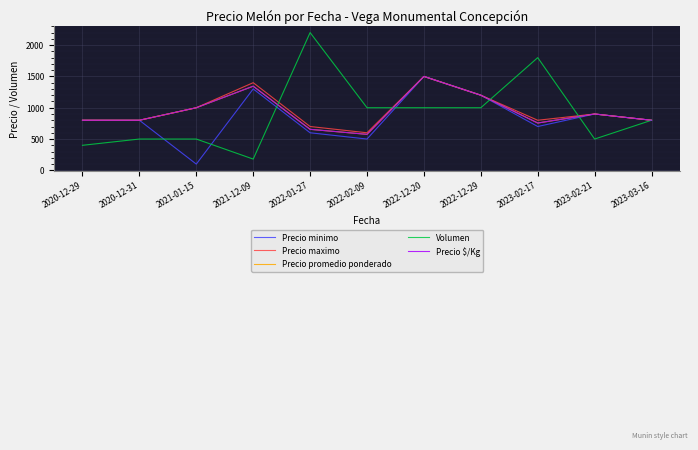

Where is the first local maximum for Precio promedio ponderado?

2021-12-09